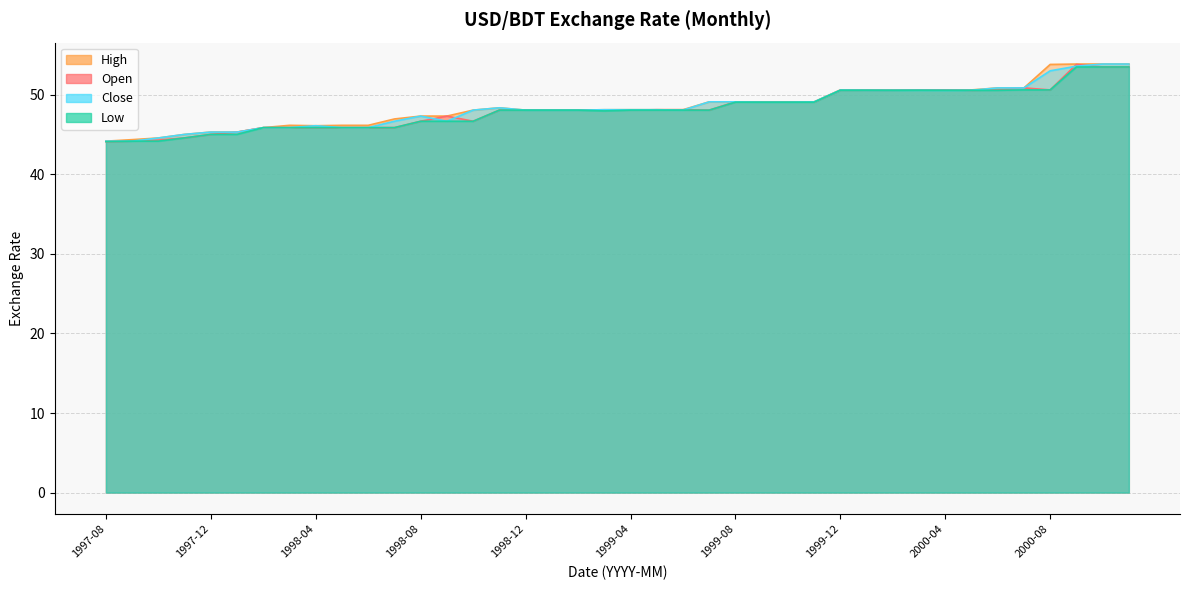

Rank the categories by open value from lowest to highest.

1997-08, 1997-09, 1997-10, 1997-11, 1997-12, 1998-01, 1998-02, 1998-03, 1998-04, 1998-05, 1998-06, 1998-07, 1998-08, 1998-10, 1998-09, 1998-11, 1998-12, 1999-01, 1999-02, 1999-03, 1999-04, 1999-07, 1999-05, 1999-06, 1999-09, 1999-10, 1999-11, 1999-08, 2000-05, 1999-12, 2000-01, 2000-02, 2000-03, 2000-04, 2000-06, 2000-08, 2000-07, 2000-10, 2000-11, 2000-09